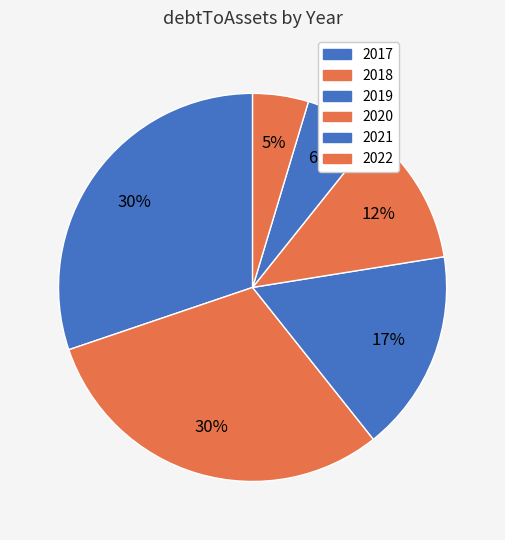

How many slices are in this pie chart?

6